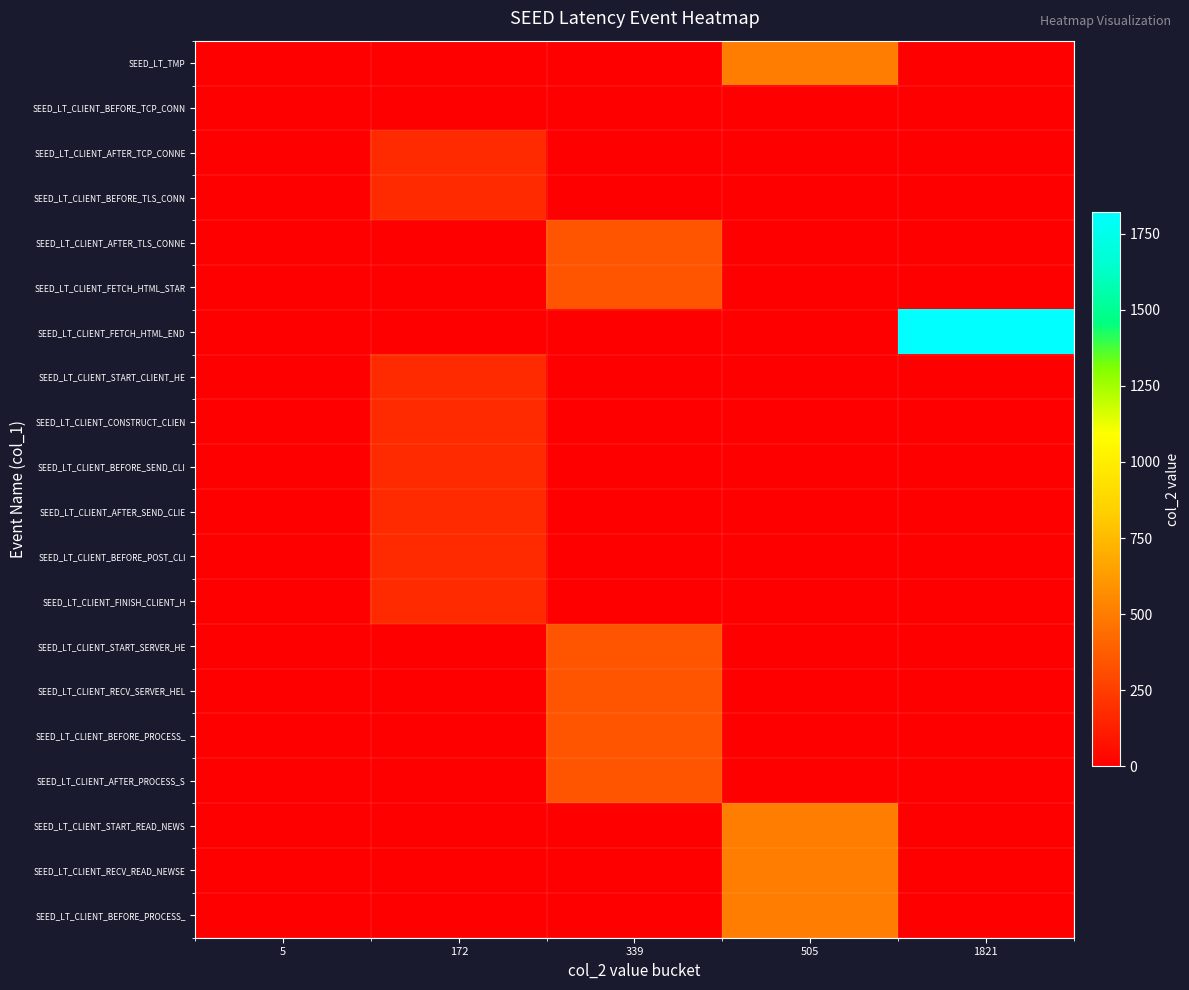

Reading left to right, extract all data points from this chart.

row_0: 5=0	172=0	339=0	505=505	1821=0
row_1: 5=5	172=0	339=0	505=0	1821=0
row_2: 5=0	172=172	339=0	505=0	1821=0
row_3: 5=0	172=172	339=0	505=0	1821=0
row_4: 5=0	172=0	339=339	505=0	1821=0
row_5: 5=0	172=0	339=339	505=0	1821=0
row_6: 5=0	172=0	339=0	505=0	1821=1821
row_7: 5=0	172=172	339=0	505=0	1821=0
row_8: 5=0	172=172	339=0	505=0	1821=0
row_9: 5=0	172=172	339=0	505=0	1821=0
row_10: 5=0	172=172	339=0	505=0	1821=0
row_11: 5=0	172=172	339=0	505=0	1821=0
row_12: 5=0	172=172	339=0	505=0	1821=0
row_13: 5=0	172=0	339=339	505=0	1821=0
row_14: 5=0	172=0	339=339	505=0	1821=0
row_15: 5=0	172=0	339=339	505=0	1821=0
row_16: 5=0	172=0	339=339	505=0	1821=0
row_17: 5=0	172=0	339=0	505=505	1821=0
row_18: 5=0	172=0	339=0	505=505	1821=0
row_19: 5=0	172=0	339=0	505=505	1821=0